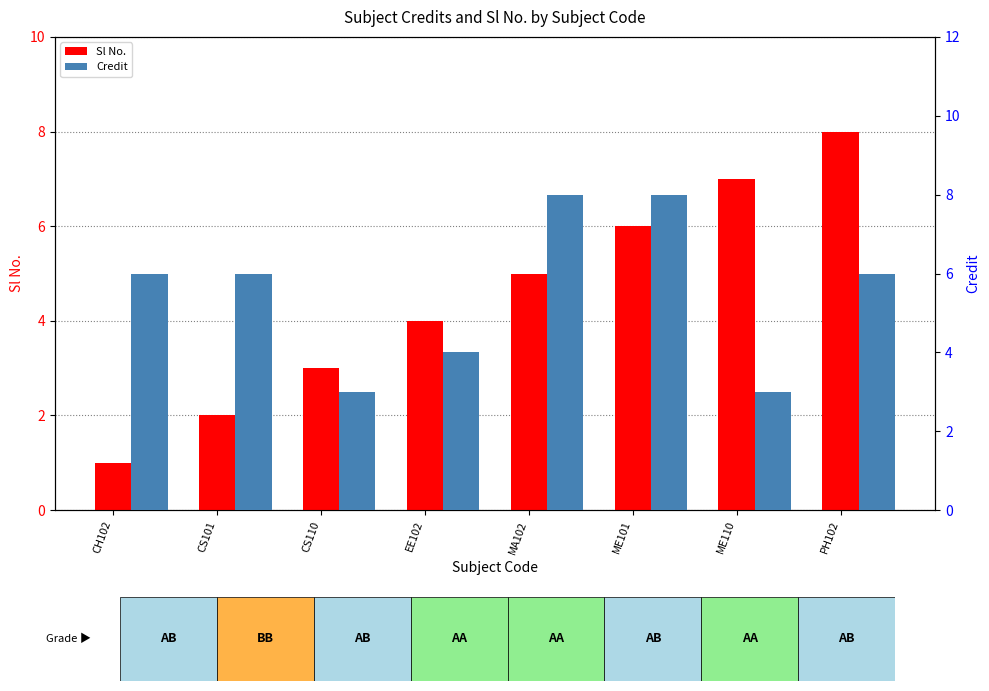

What is the difference between the Sl No. values at ME101 and CS101?

4